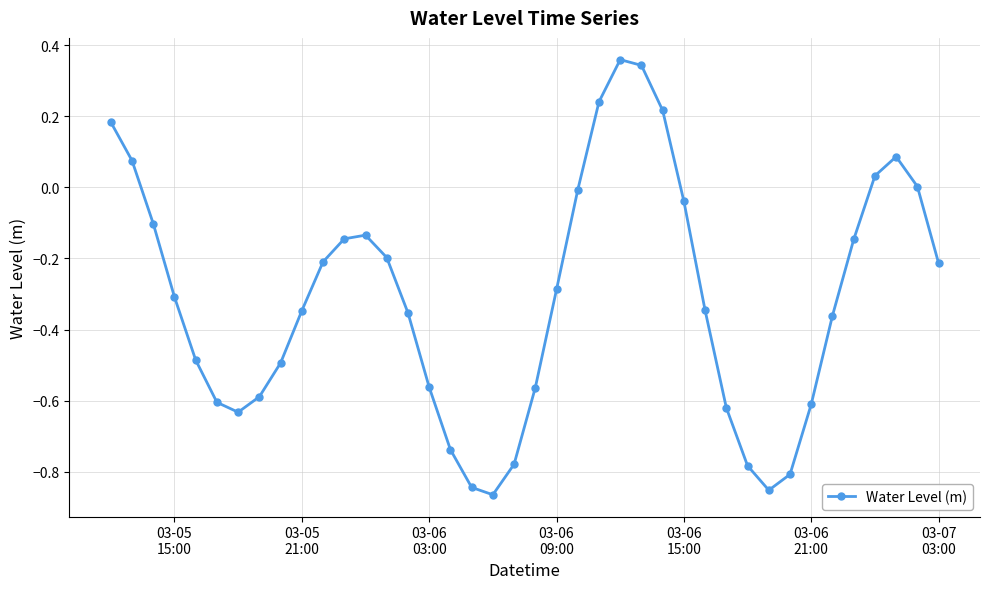

True or false: the data has more than 1 interior local peaks.

True